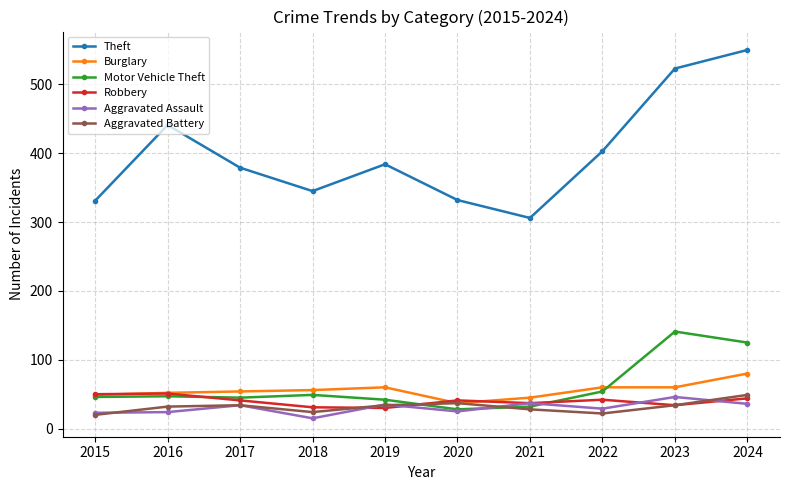

What is the maximum value shown in the chart?

550